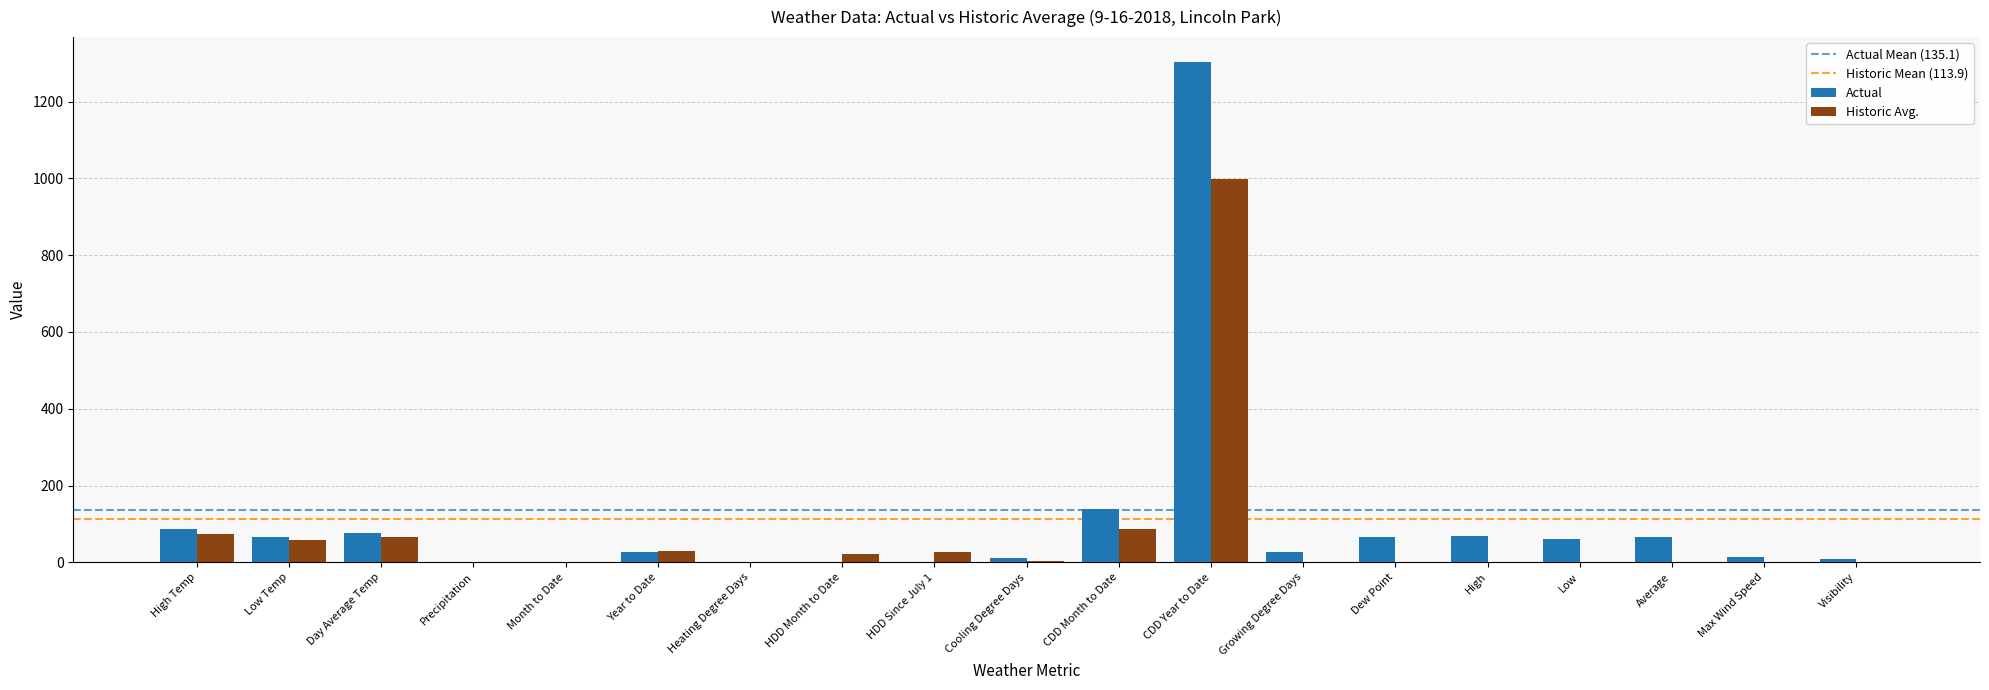

Which series changed the most between Low Temp and Precipitation?

Actual